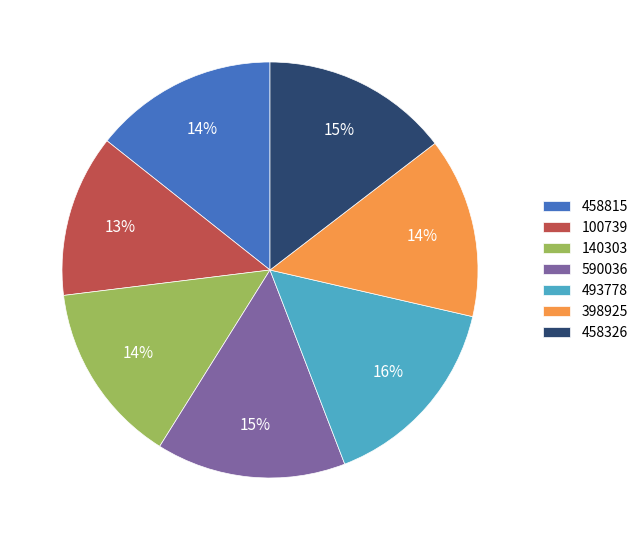

Which category has the smallest portion of the pie?

100739